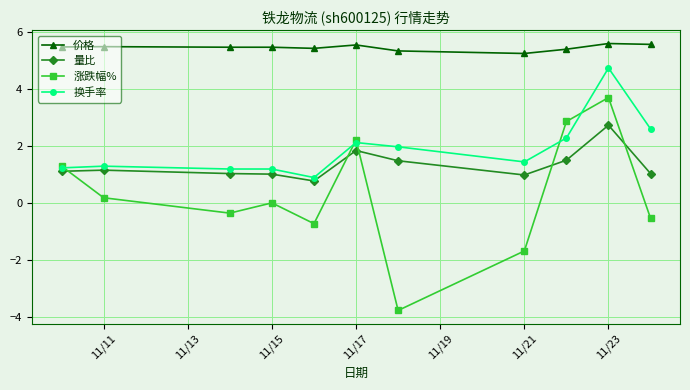

What is the maximum value shown in the chart?

5.6